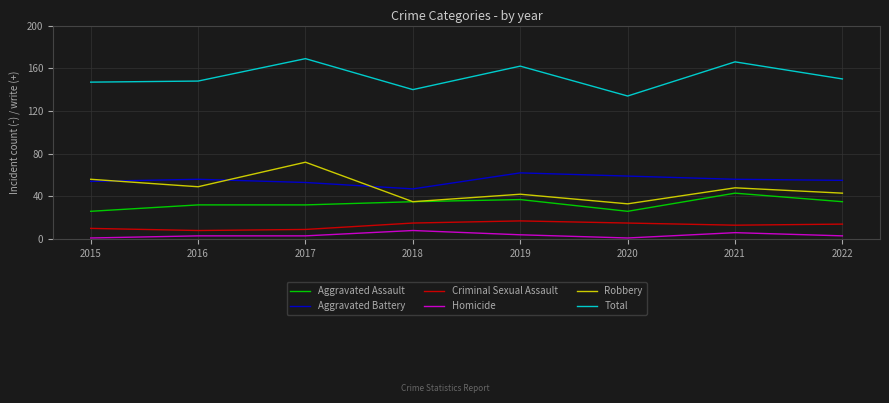

What is the difference between the second highest and second lowest values in the Total series?

26